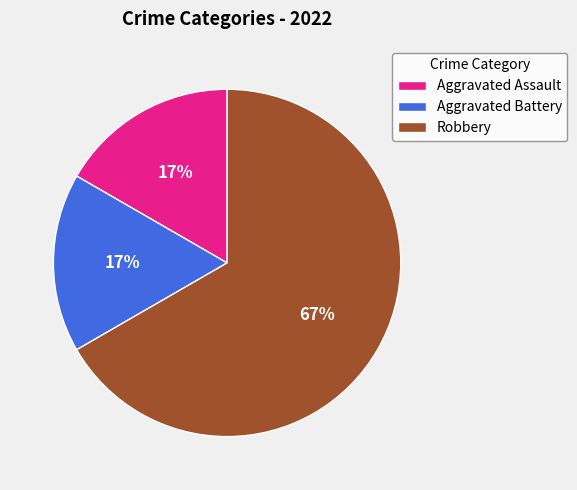

To the nearest percent, what percentage of the pie is Aggravated Assault?

17%